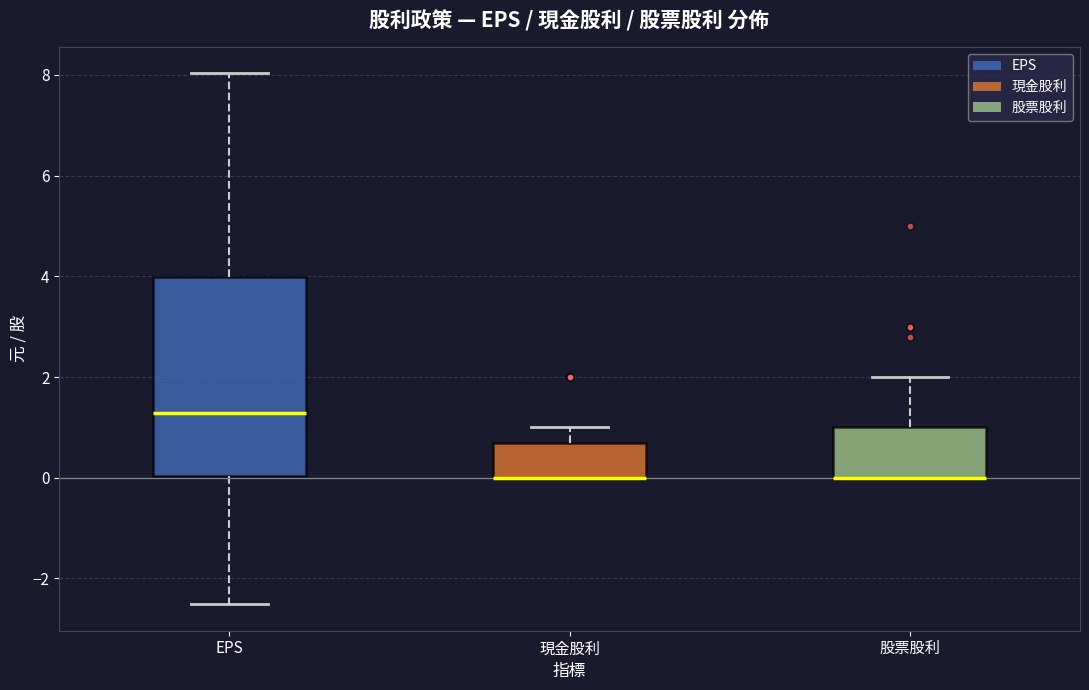

Where is the upper edge of the box for 股票股利 on the y-axis? The values are not printed on the chart, so give them approximately, as read against the axis.

1.0